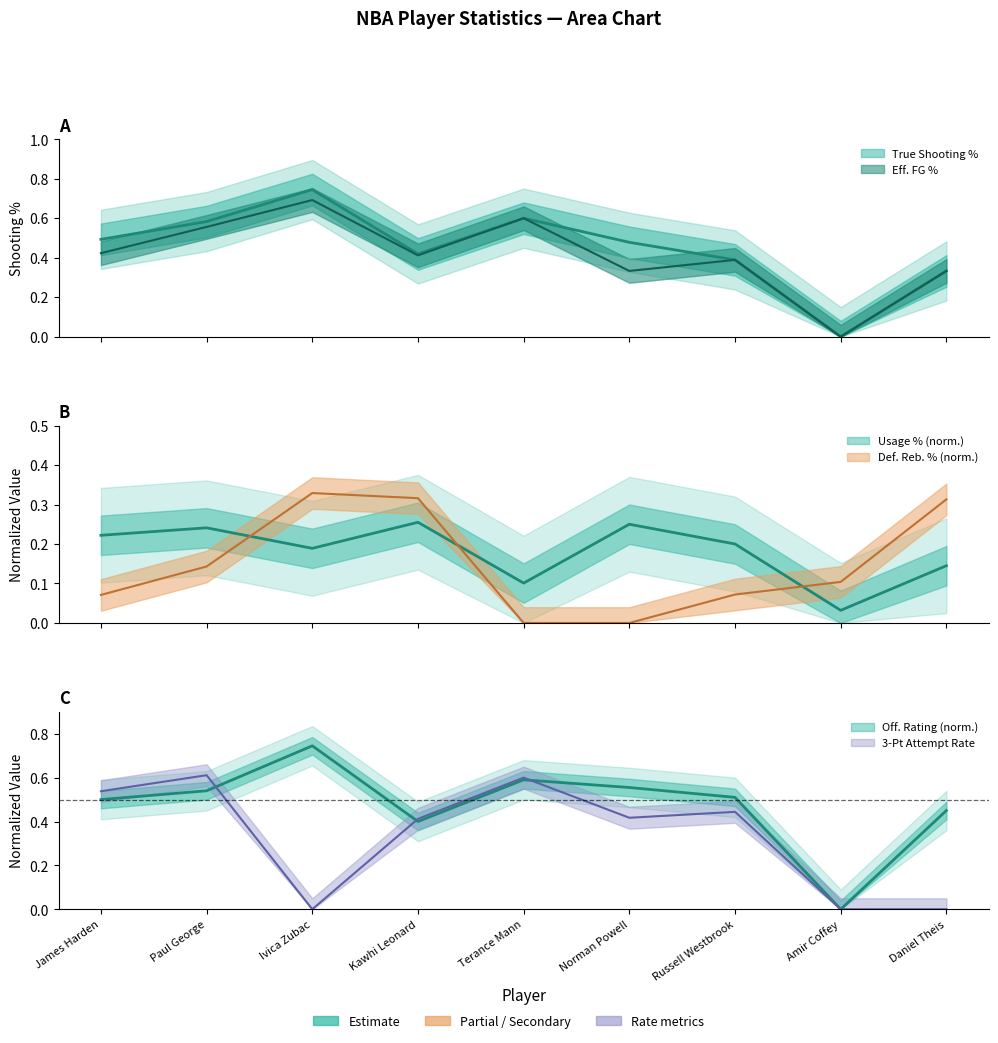

Between which two adjacent categories do True Shooting Percentage and Usage Percentage first intersect?

Russell Westbrook and Amir Coffey